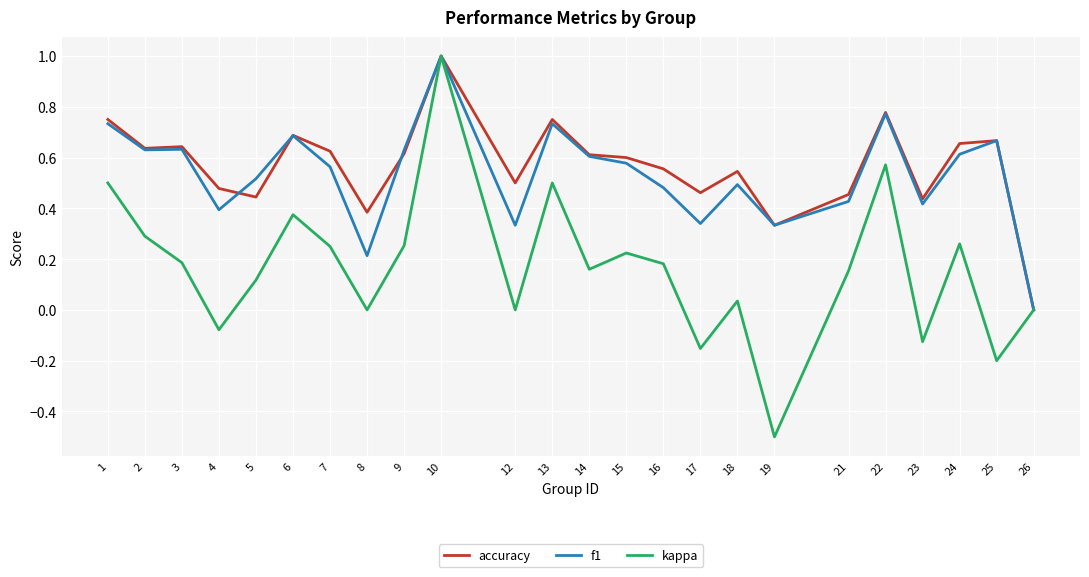

True or false: kappa has more than 0 points higher than both neighbors.

True